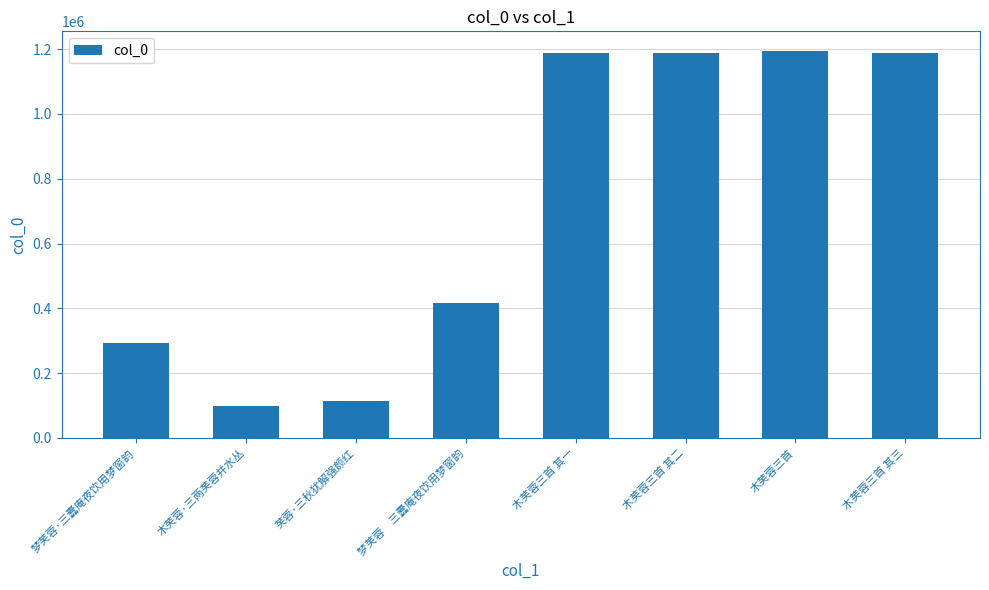

Is it true that the value at 木芙蓉三首 其三 is 1188779?

True